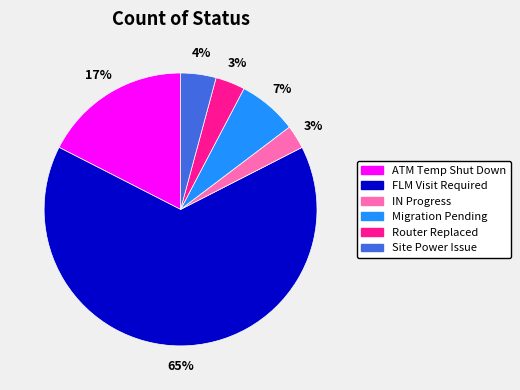

Does any single category account for the majority?

Yes